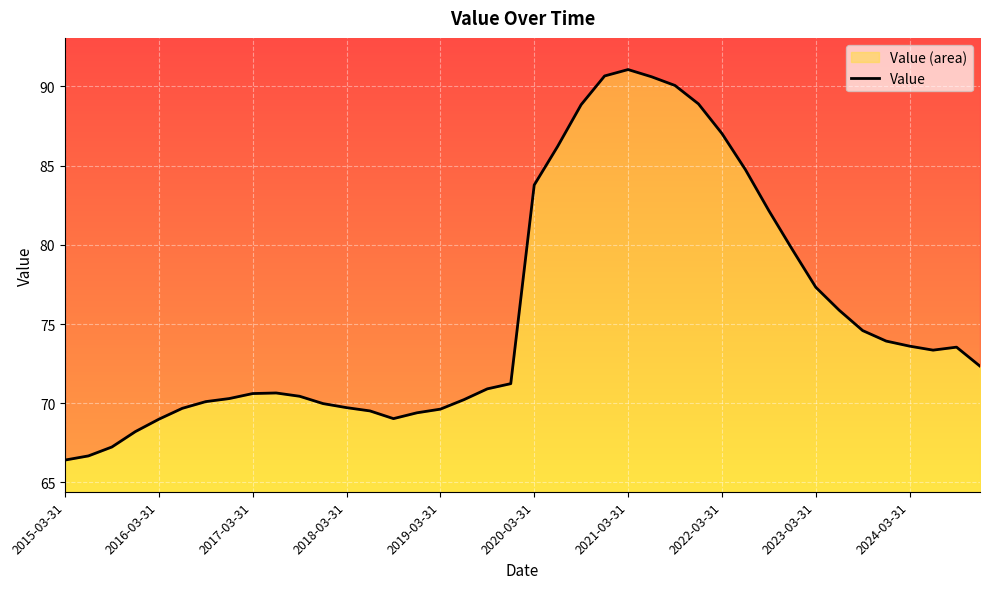

How many points are higher than both their immediate neighbors (excluding endpoints)?

3